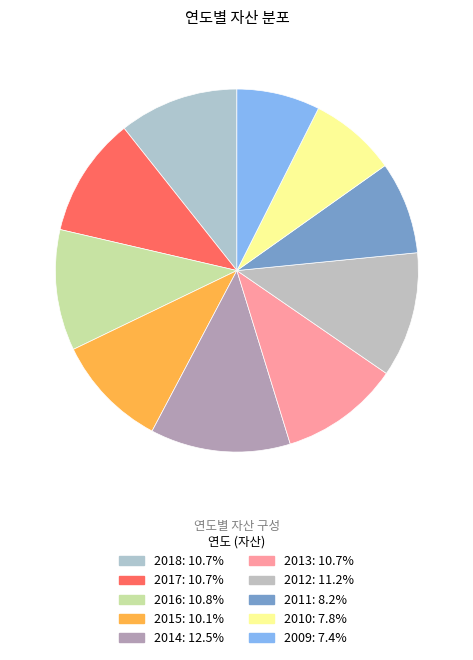

How many segments does this pie chart have?

10